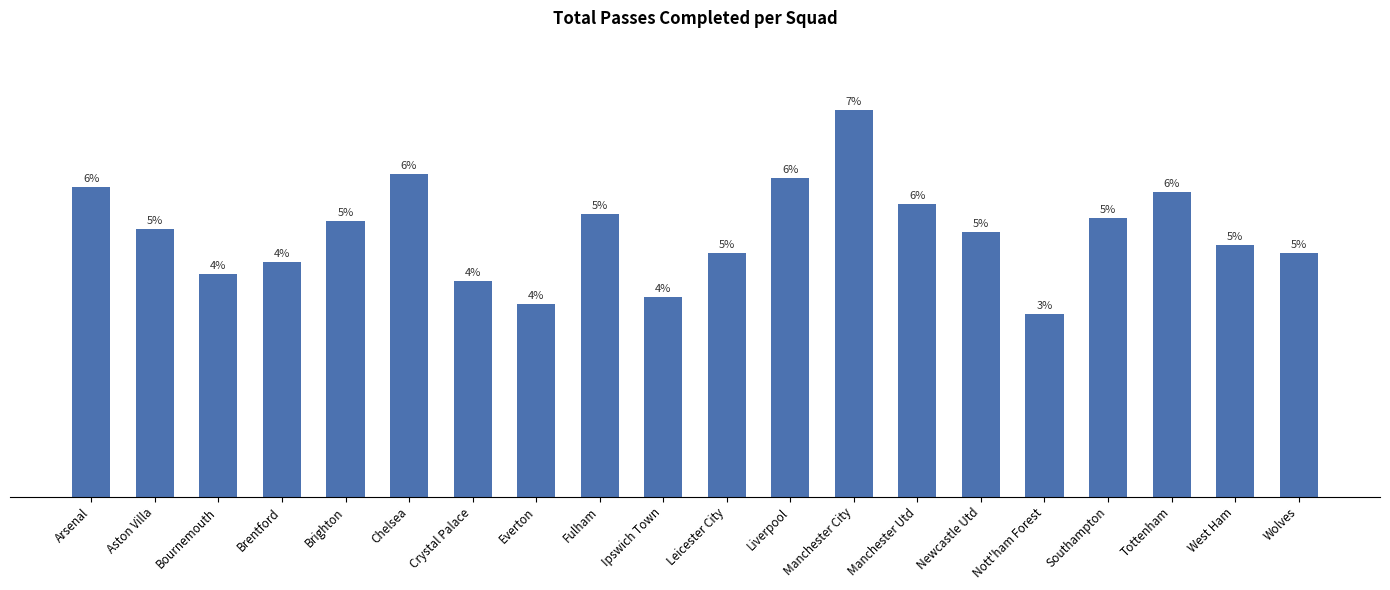

At which category does the chart reach its minimum across all series?

Nott'ham Forest